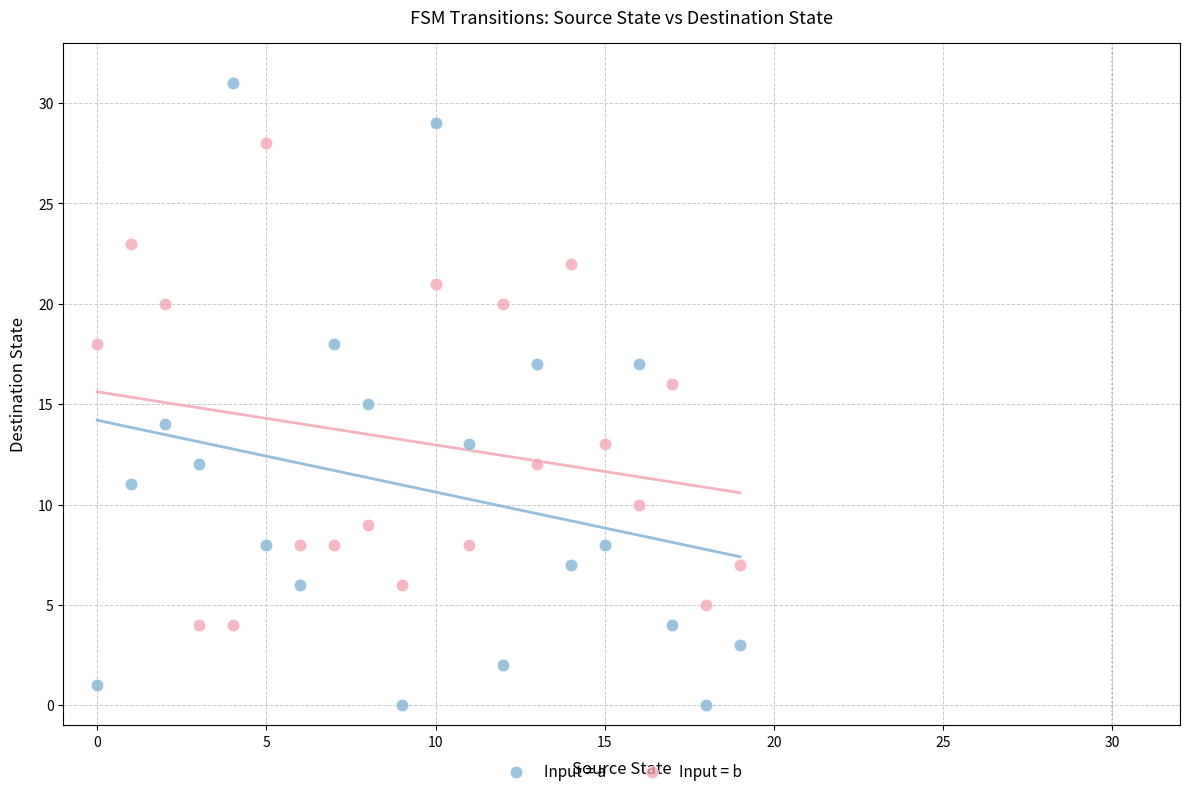

Across all data points, what is the range of Y values (max minus min)?

31